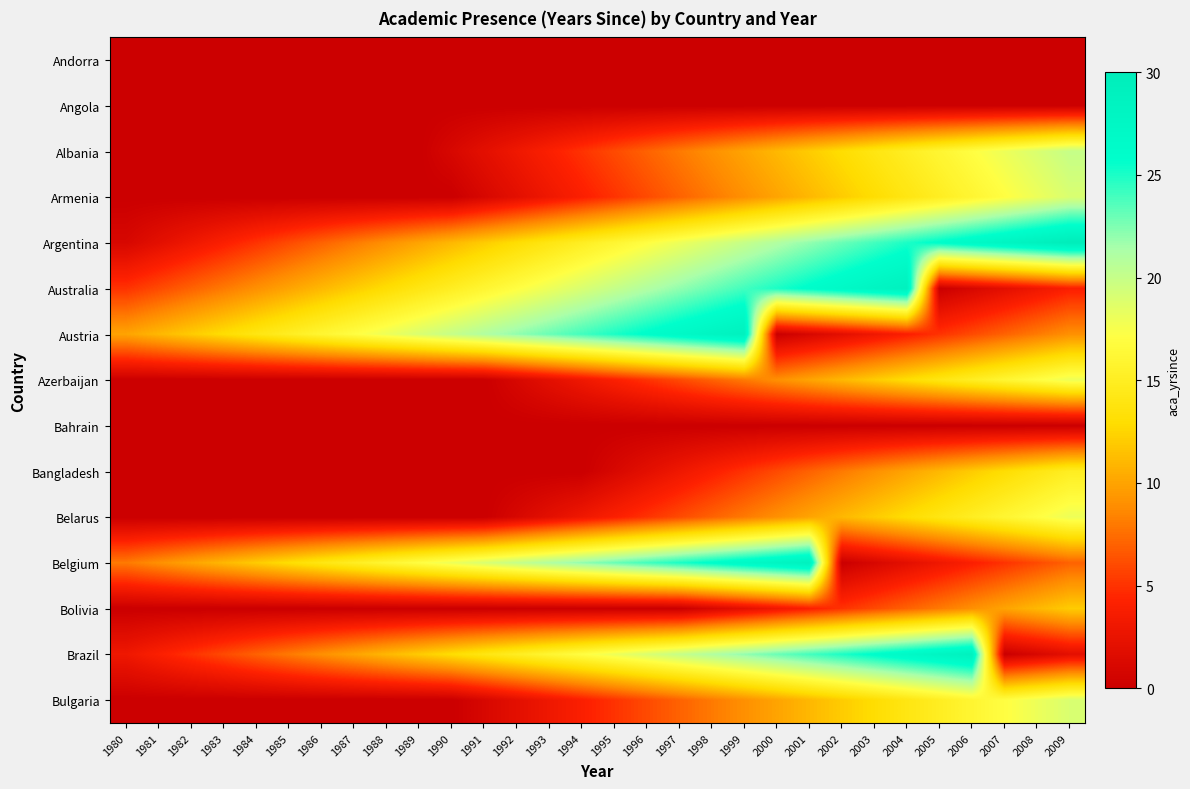

At 2008, list the series in order from smallest to largest.

Andorra, Angola, Bahrain, Brazil, Australia, Belgium, Austria, Bolivia, Bangladesh, Azerbaijan, Belarus, Armenia, Bulgaria, Albania, Argentina